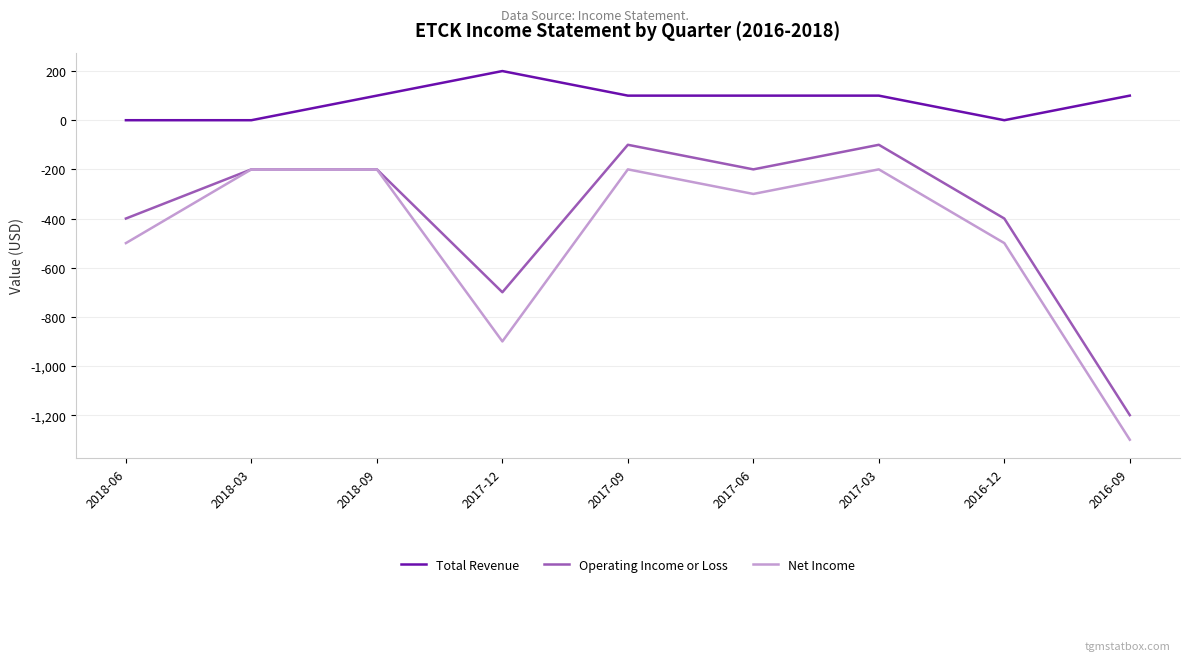

Is it true that Total Revenue equals 100 at 2016-09?

True